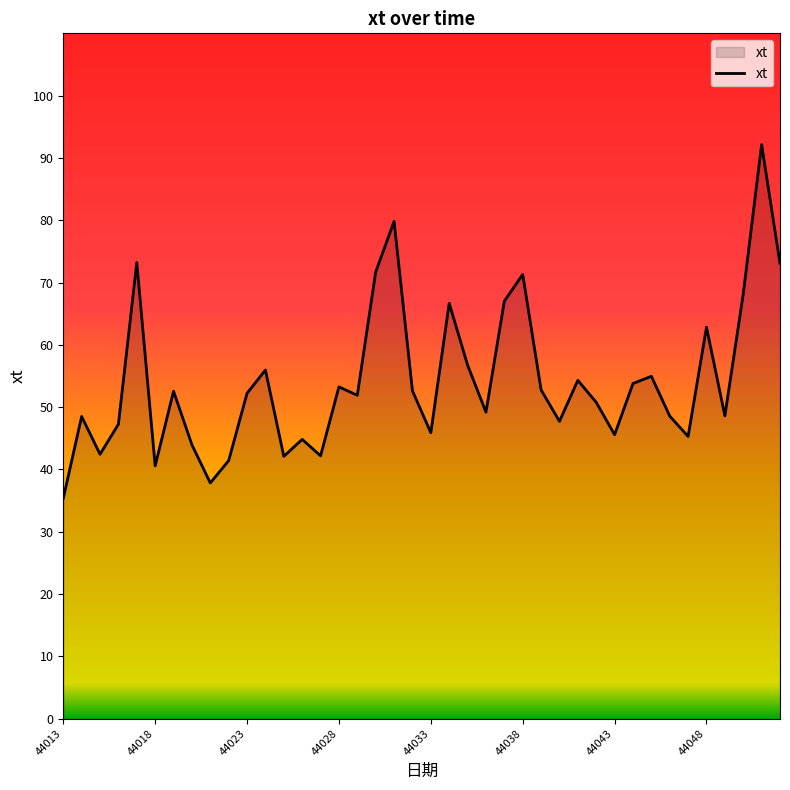

What is the smallest value displayed?

35.4